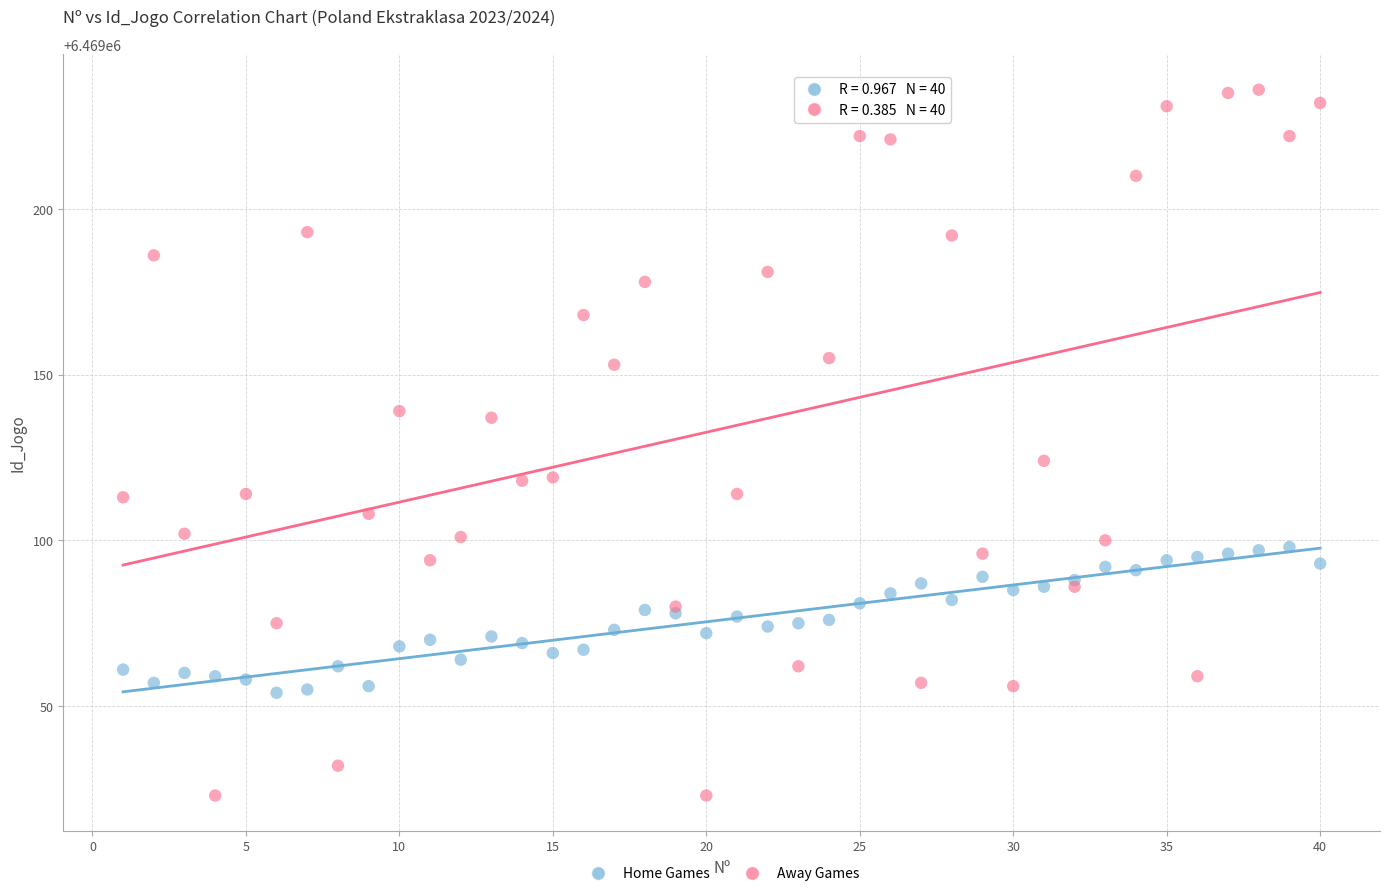

Which series reaches the minimum Y coordinate?

Away Games